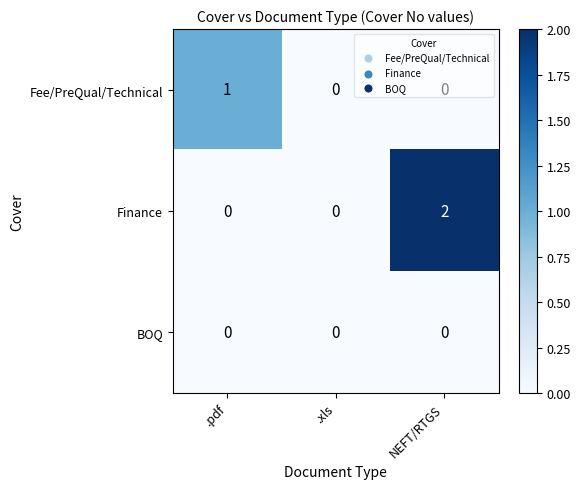

Count the Fee/PreQual/Technical values in the range 0 to 1.

3